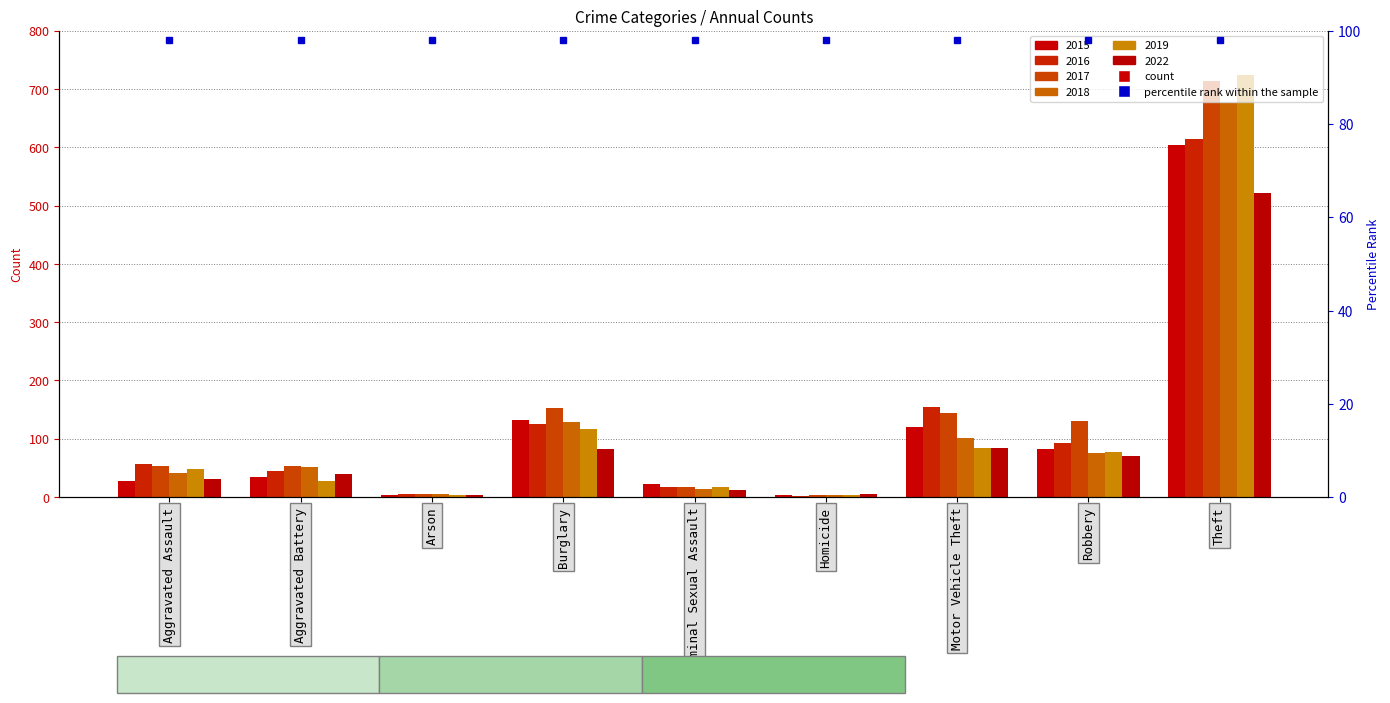

Which series changed the most between Burglary and Robbery?

2018